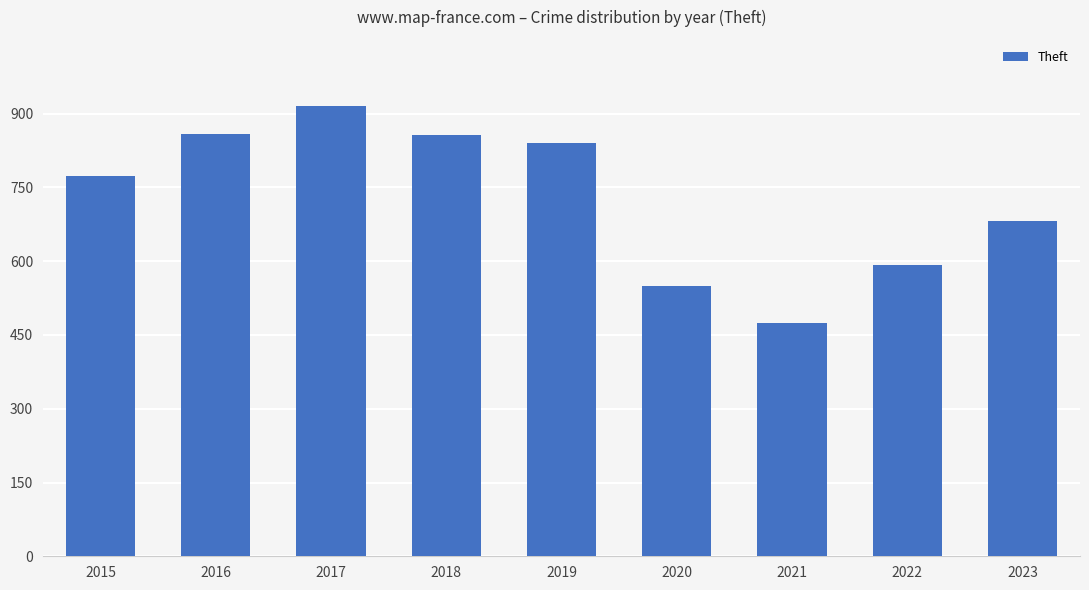

Read the value at 2022, to the nearest 50.

600